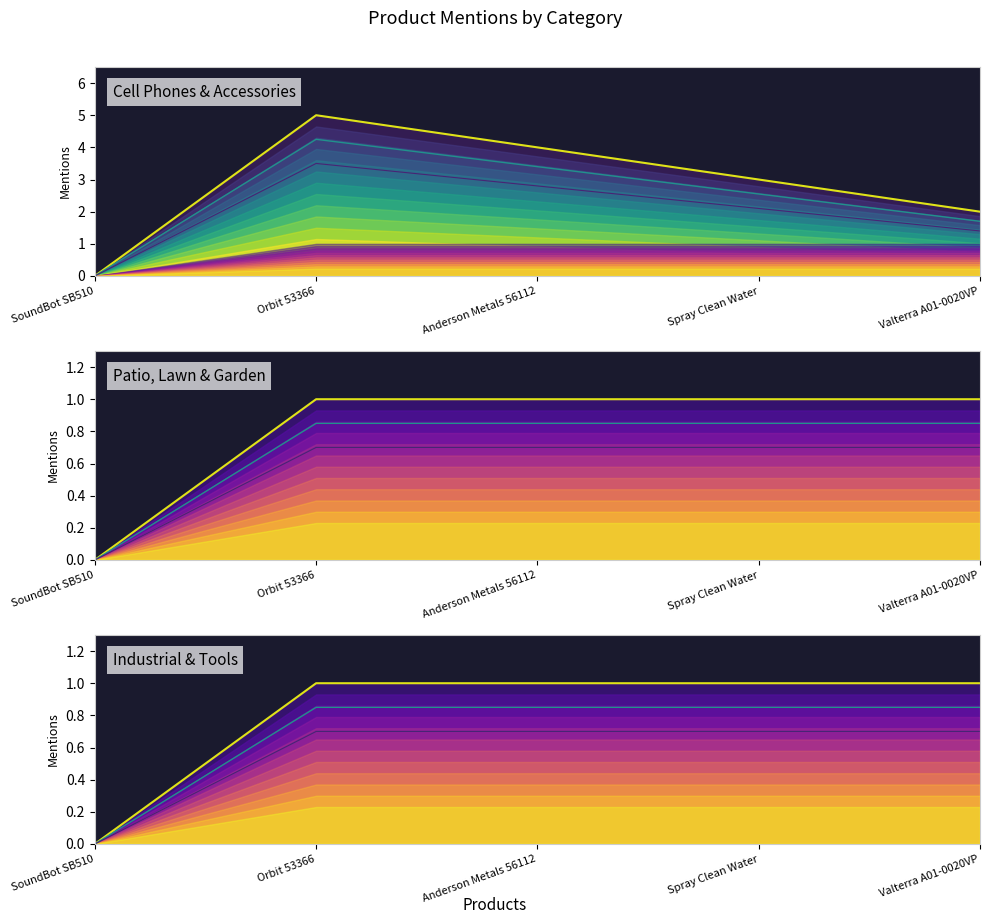

True or false: the data has more than 2 interior local peaks.

False